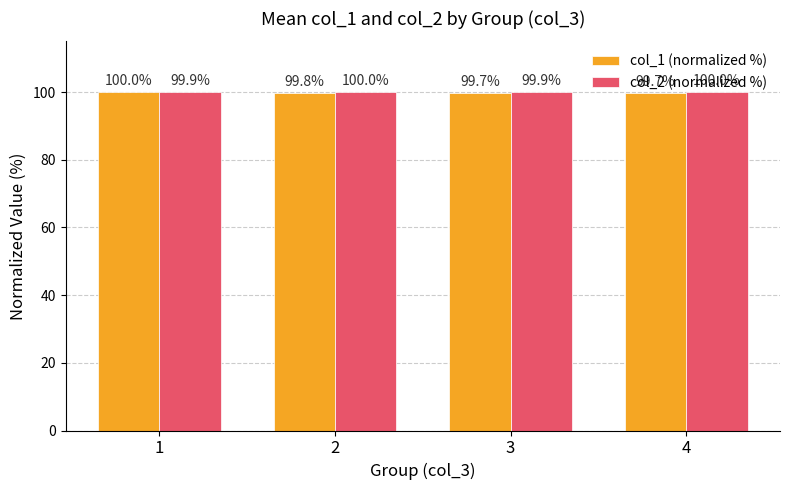

What is the minimum value for col_1 (normalized %)?

99.7